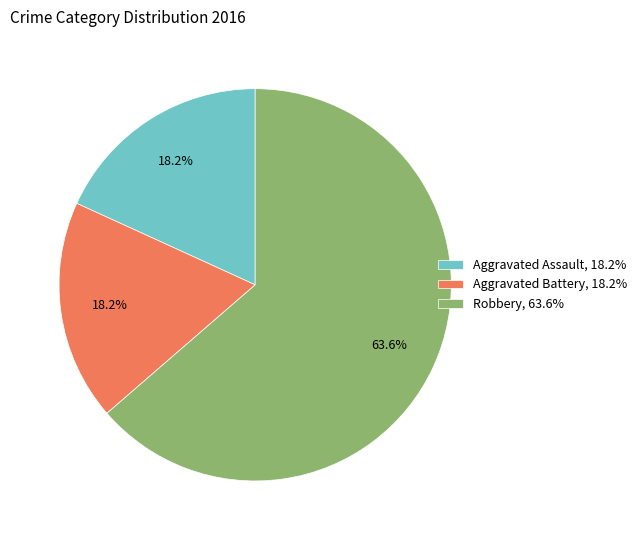

What percentage is the Aggravated Assault slice, to the nearest percent?

18%